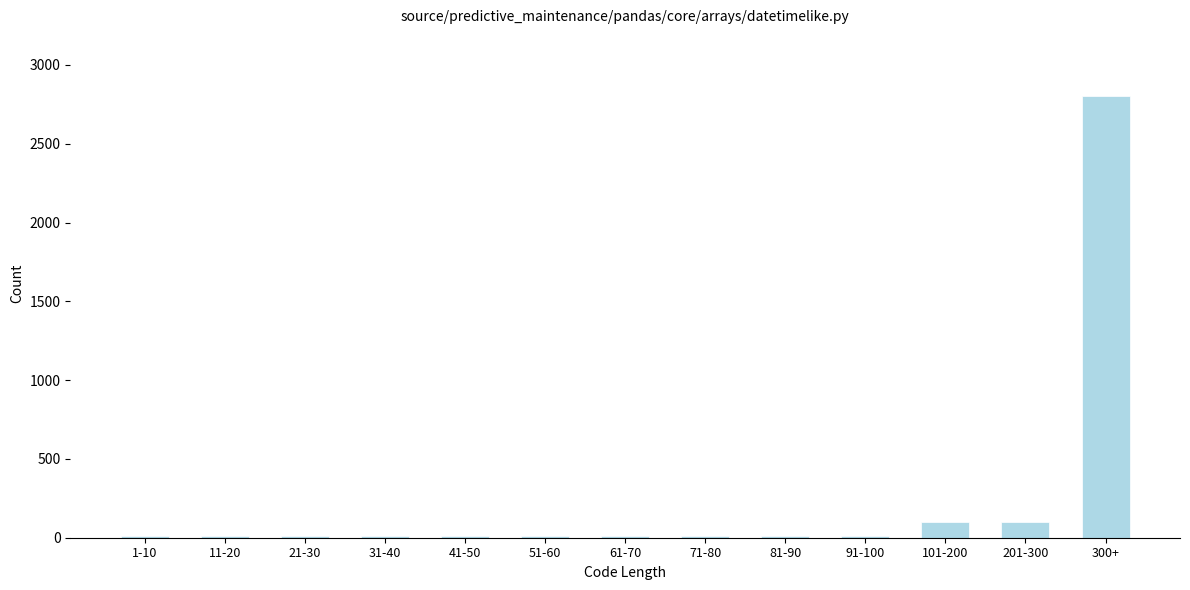

Reading left to right, list all the values displayed in this chart.

10	10	10	10	10	10	10	10	10	10	100	100	2805